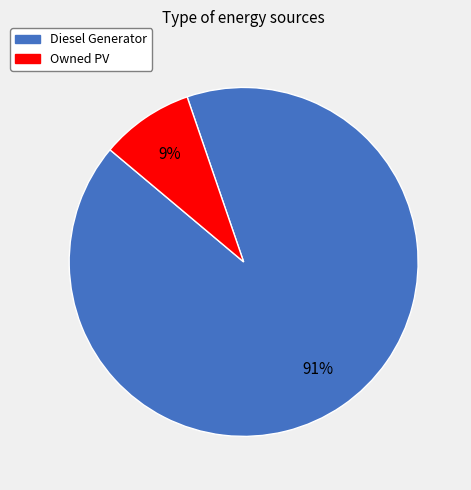

Is there a majority slice in this chart?

Yes